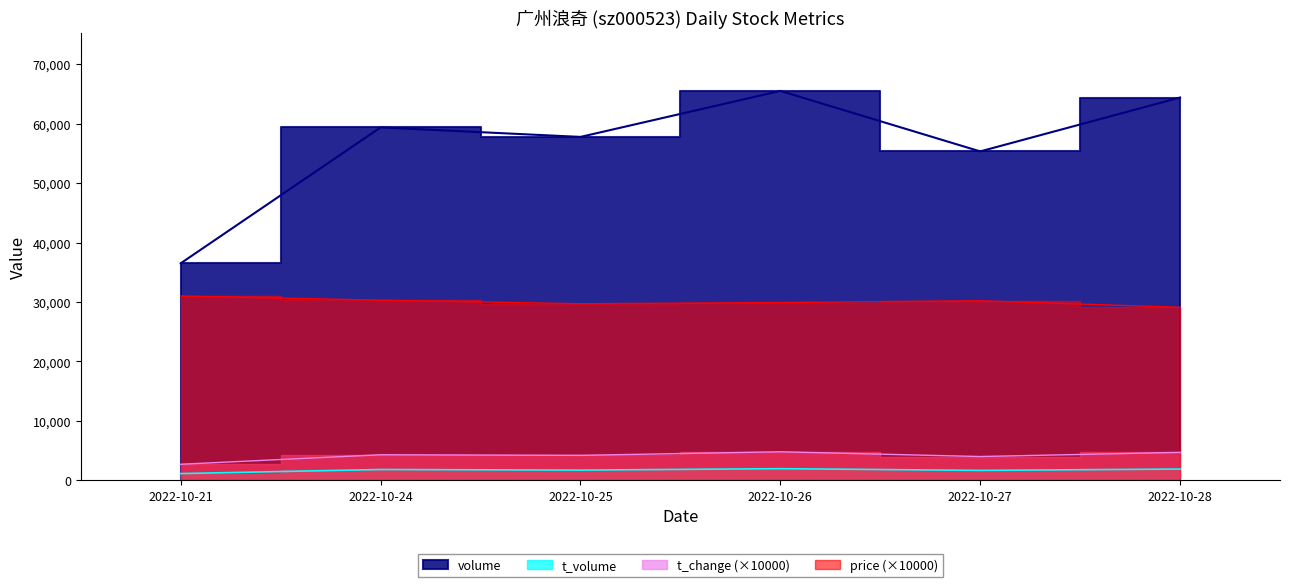

How many values in the volume series are below 59360?

3